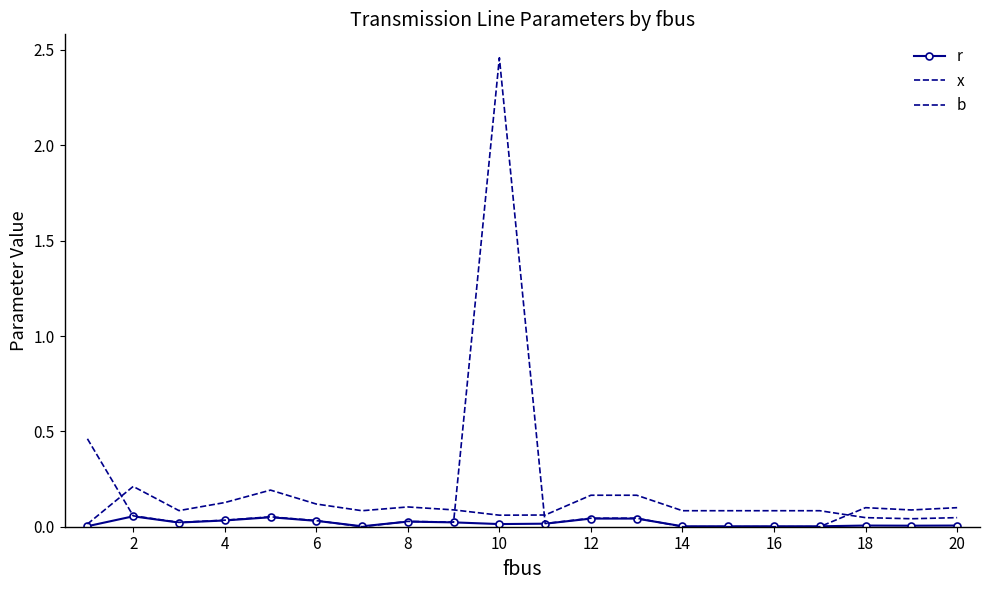

Rank the series by their maximum value, from lowest to highest.

r, x, b